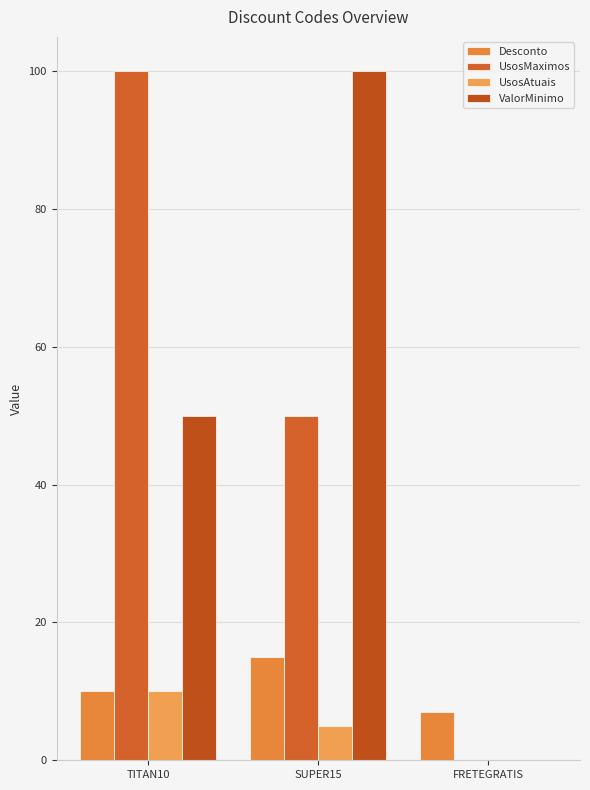

How many groups of bars are there?

3